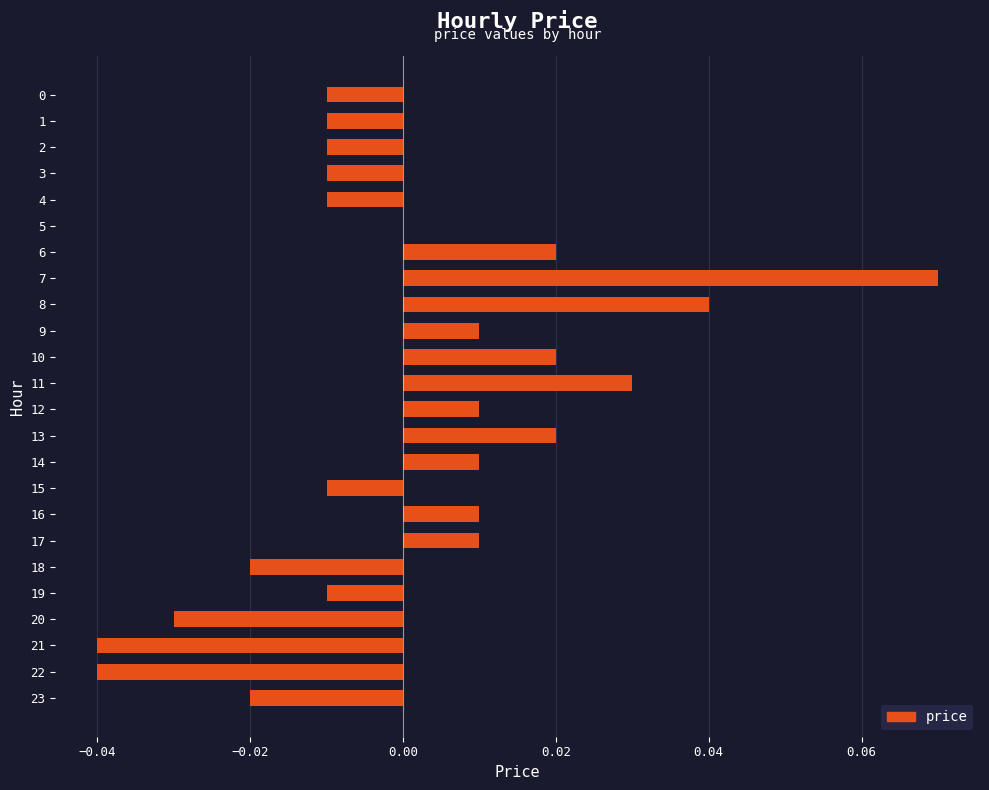

Which label corresponds to the largest value in the chart?

7